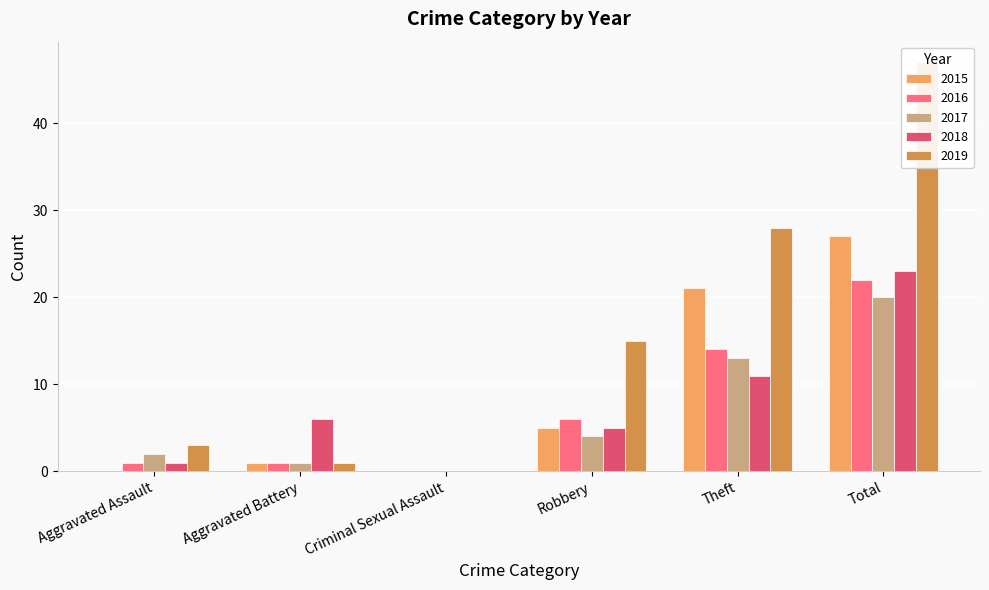

What is the label of the 6th bar from the left?

Total